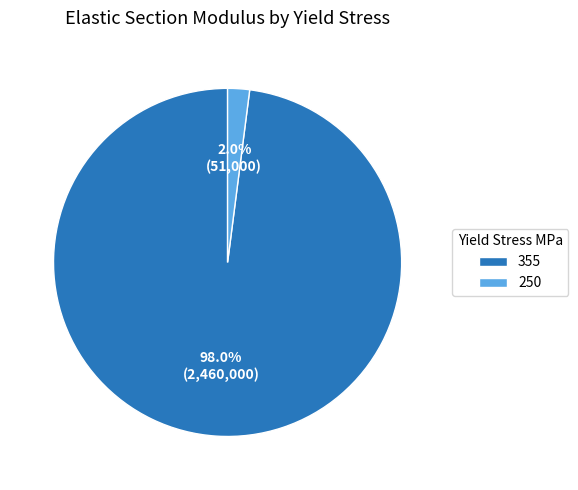

Rank the categories by value from lowest to highest.

250, 355